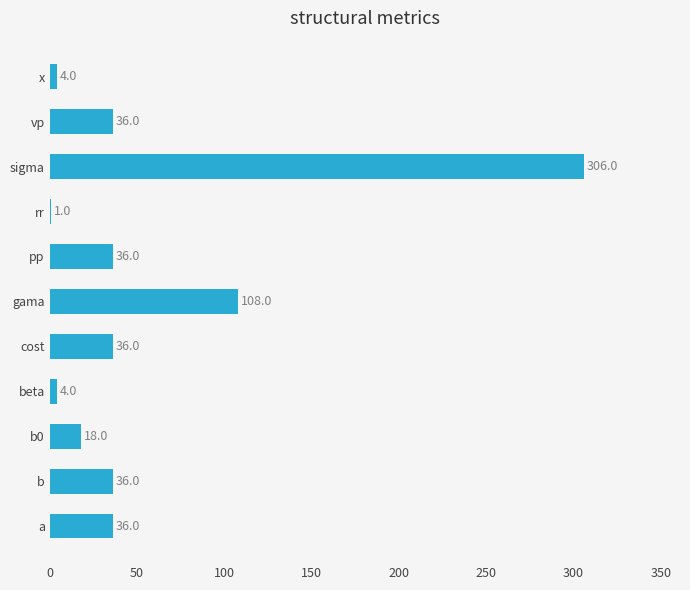

What is the change in value from cost to gama?

+72